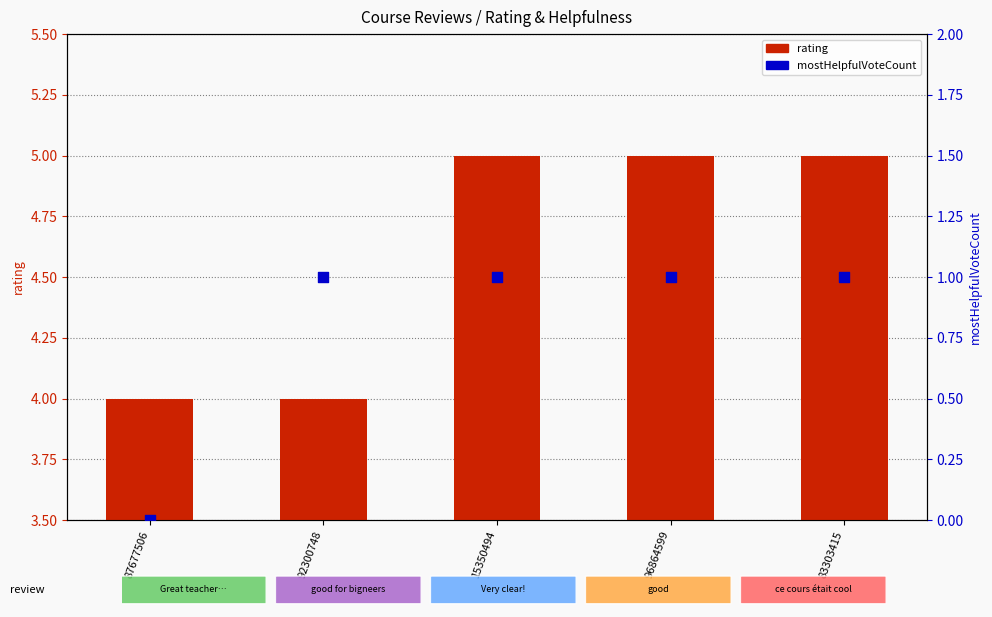

Which series has the largest total across all categories?

rating